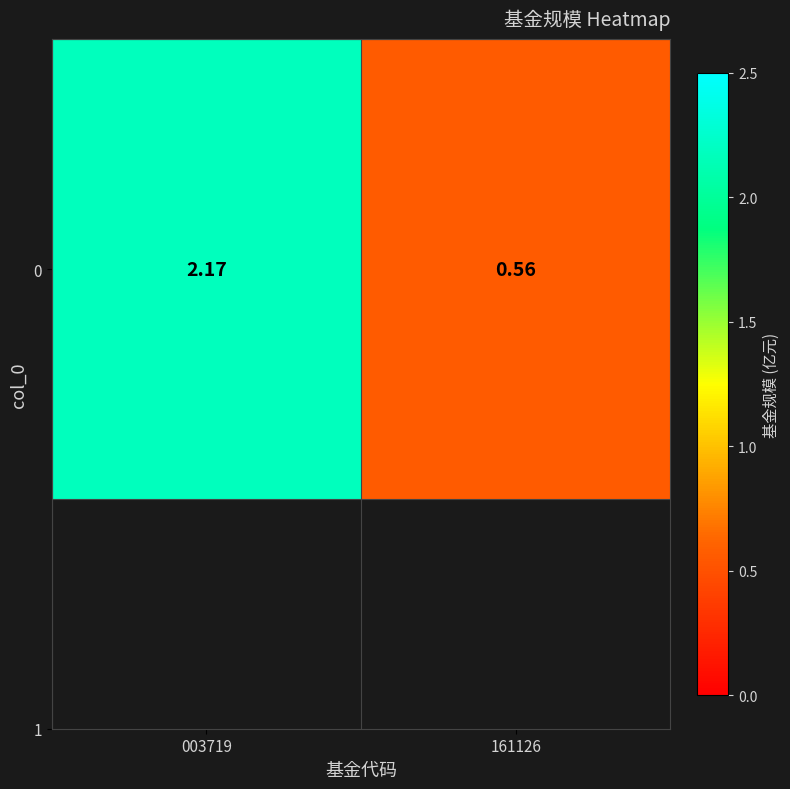

What is the greatest value displayed?

2.2